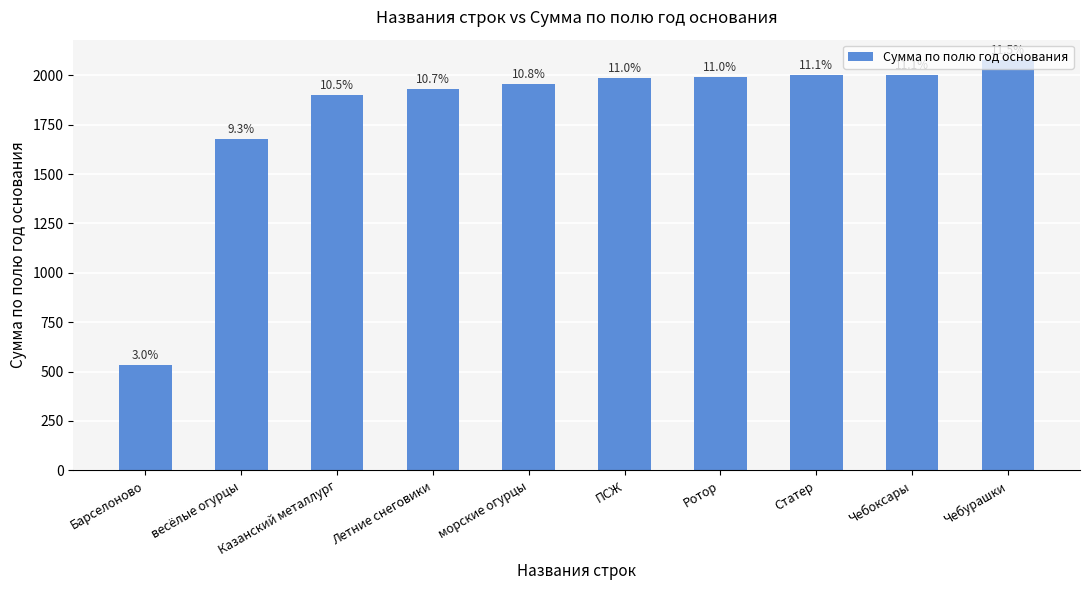

What is the approximate value at весёлые огурцы, to the nearest 100?

1700